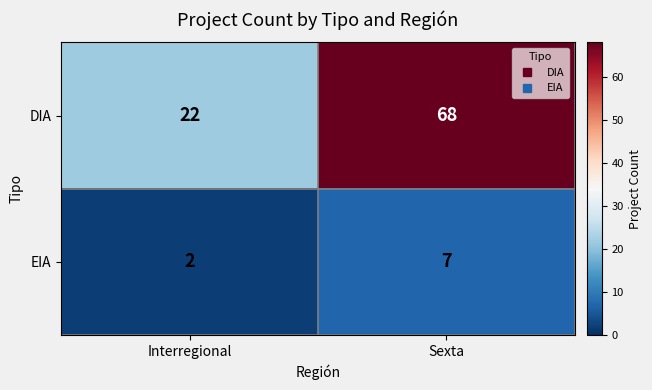

Reading right to left, extract all data points from this chart.

DIA: Sexta=68	Interregional=22
EIA: Sexta=7	Interregional=2